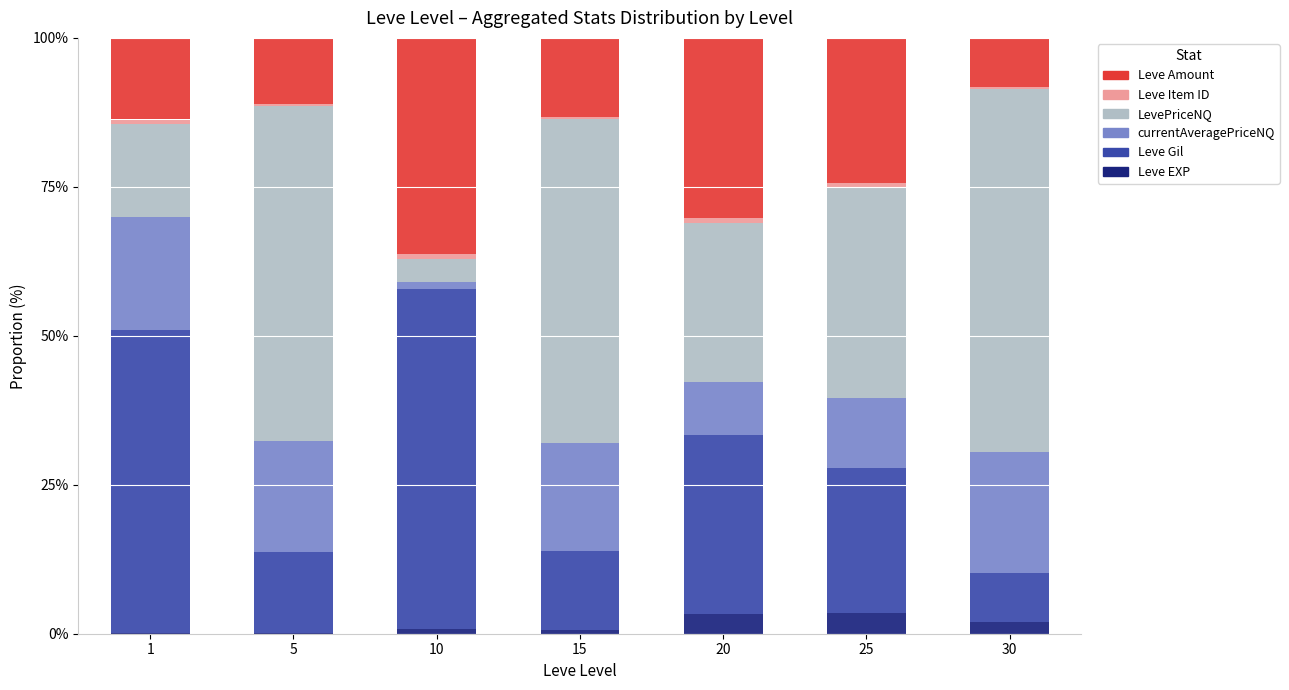

What is the maximum value for Leve EXP?

3.5